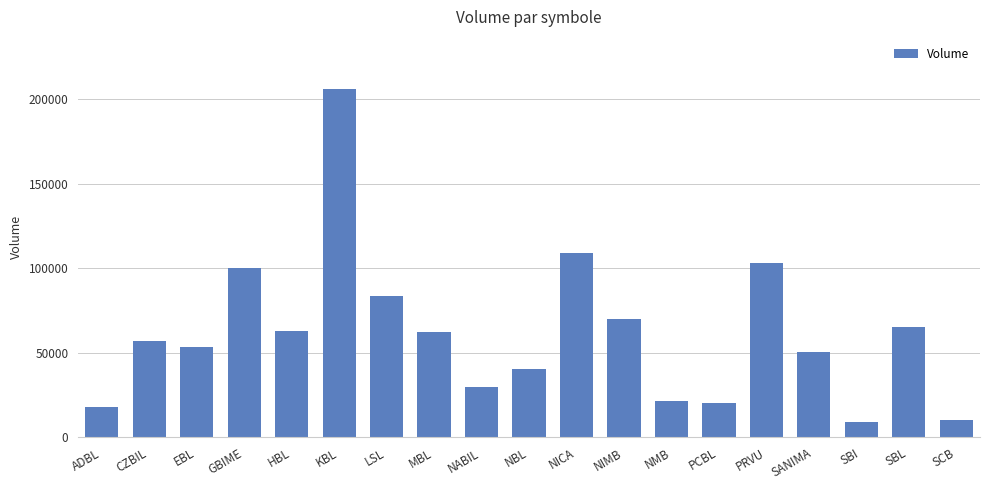

What is the change in value from CZBIL to GBIME?

+43074